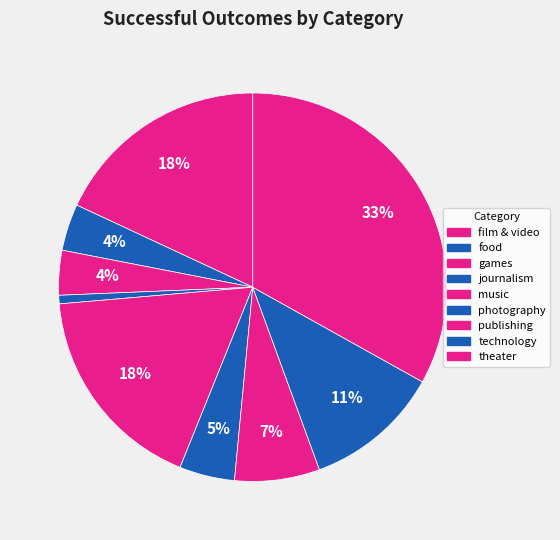

To the nearest percent, what percentage of the pie is theater?

33%